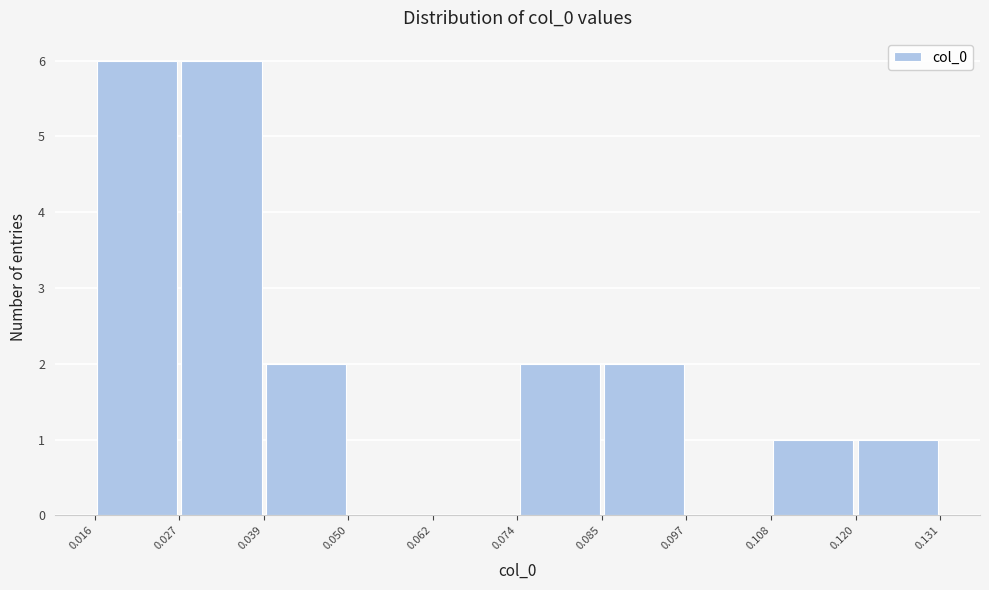

Reading left to right, transcribe this chart: for each bar, give the range it covers on the x-axis and its height. The values are not printed on the chart, so give them approximately, as read against the axis.

0.016 to 0.027: 6
0.027 to 0.039: 6
0.039 to 0.050: 2
0.050 to 0.062: 0
0.062 to 0.074: 0
0.074 to 0.085: 2
0.085 to 0.097: 2
0.097 to 0.108: 0
0.108 to 0.120: 1
0.120 to 0.131: 1